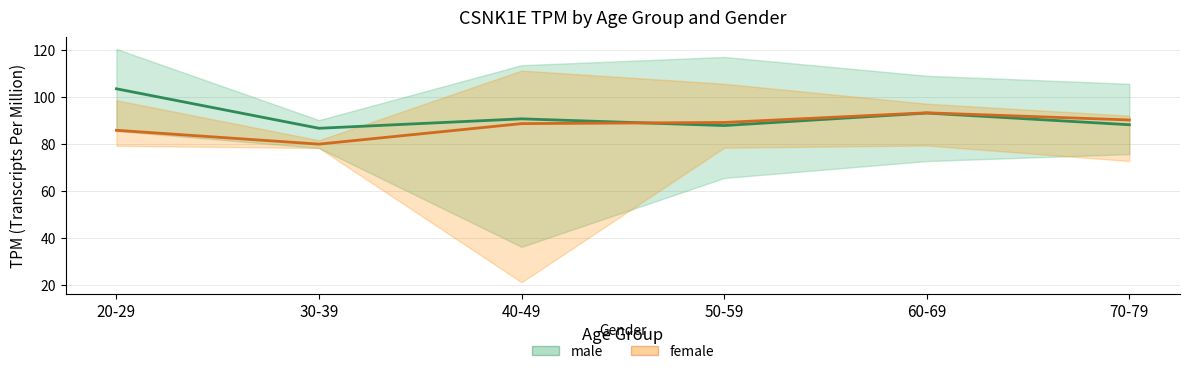

What is the smallest value displayed?

79.8